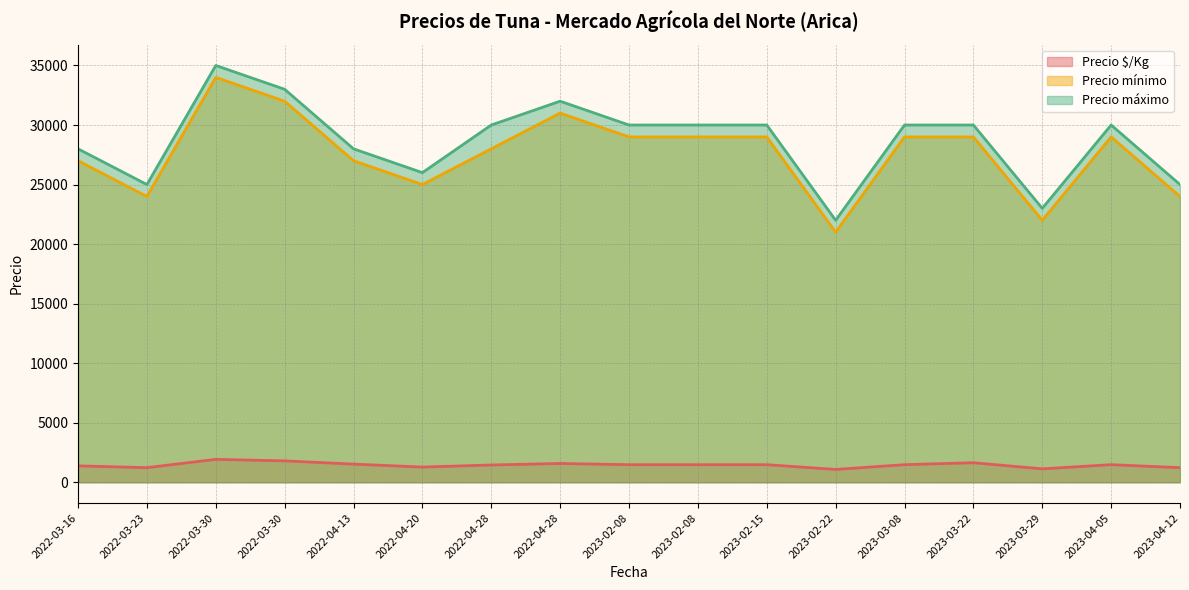

What are all the series names shown in the legend?

Precio $/Kg, Precio mínimo, Precio máximo